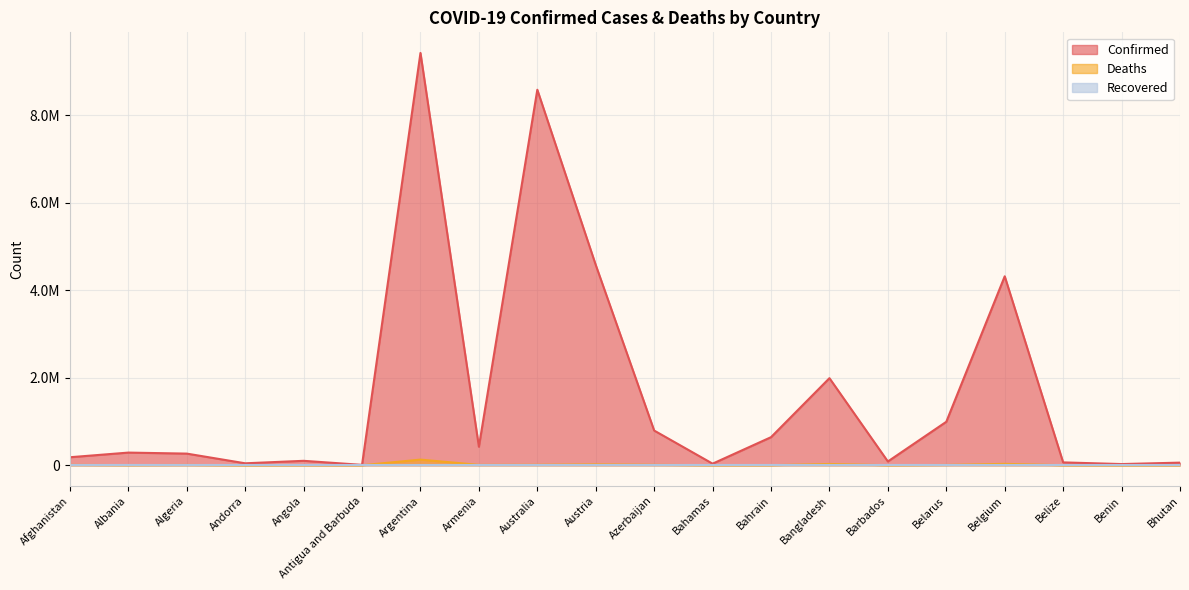

What is the sum of the Deaths values at Bahamas and Afghanistan?

8550